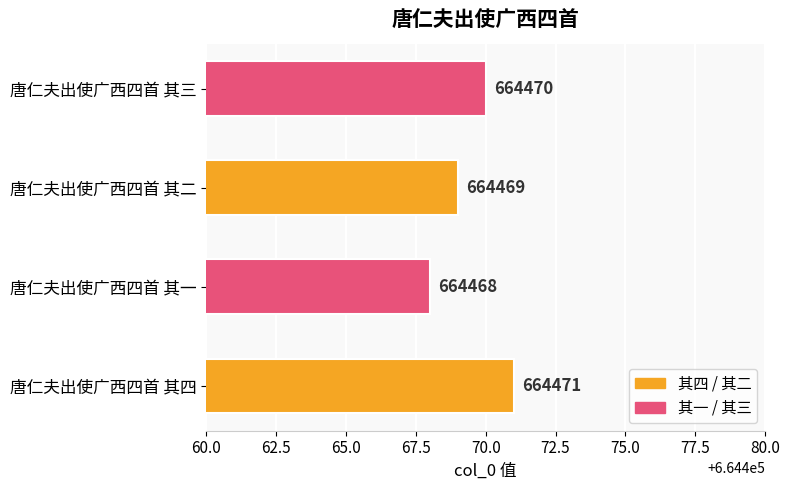

Rank the categories by value from highest to lowest.

唐仁夫出使广西四首 其四, 唐仁夫出使广西四首 其三, 唐仁夫出使广西四首 其二, 唐仁夫出使广西四首 其一